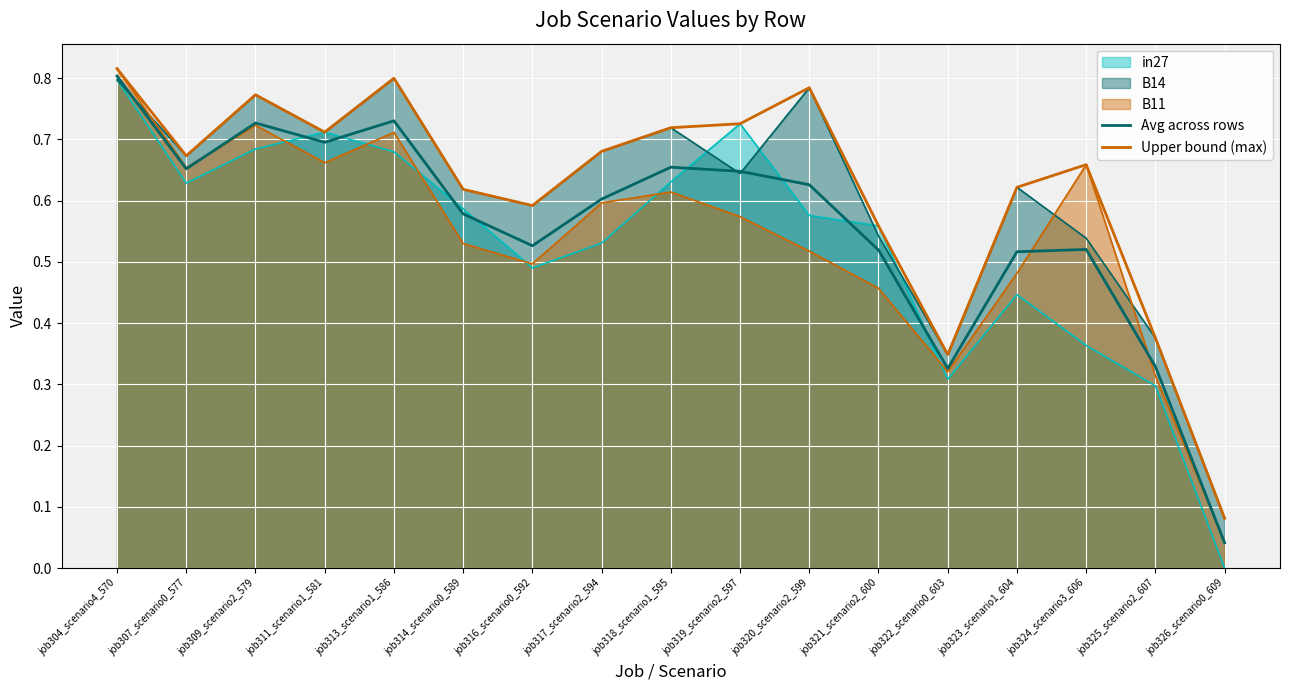

How many lines are shown in the chart?

5